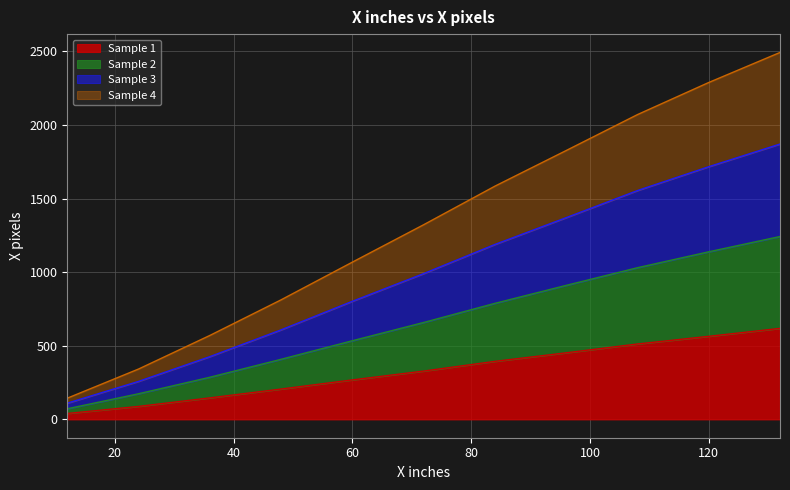

What is the highest value of the Sample 1 series?

618